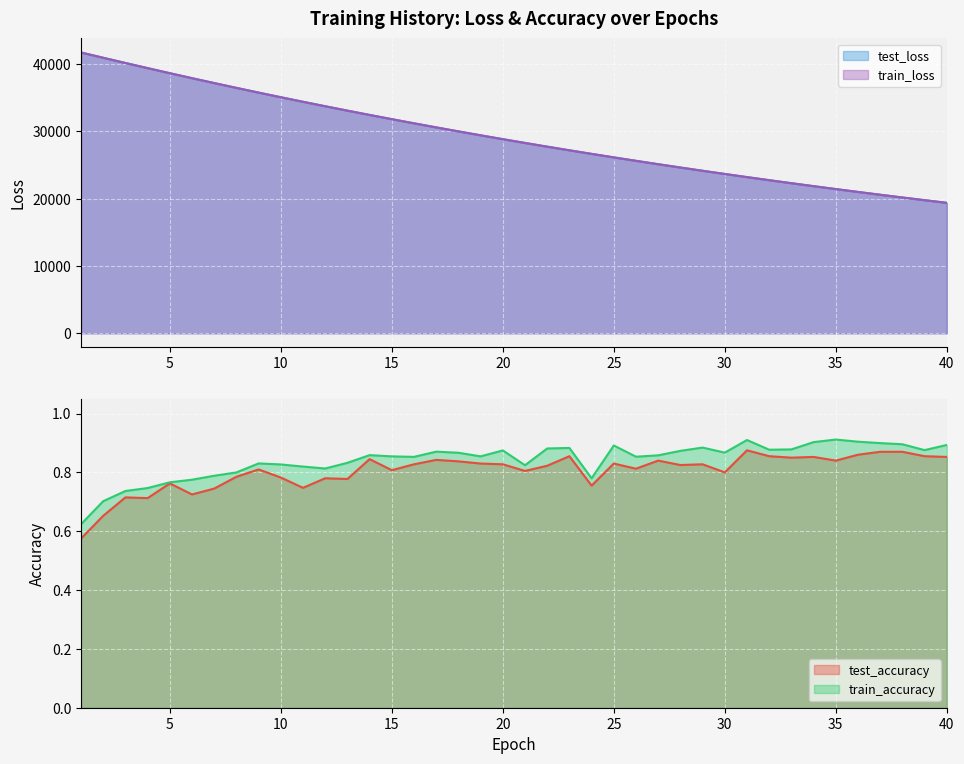

At which label does train_accuracy reach its minimum?

1